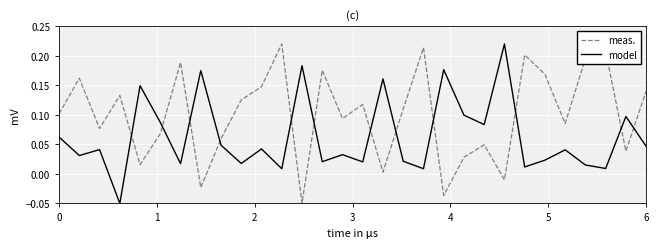

True or false: meas. and model intersect in this chart.

True